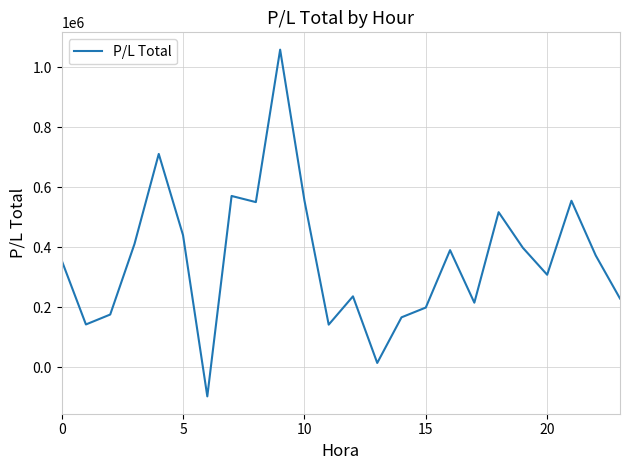

What is the smallest value displayed?

-97389.0